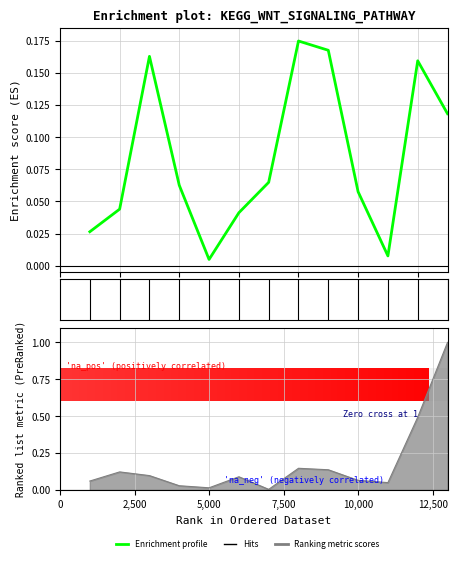

What position from the left is 7,500?

4